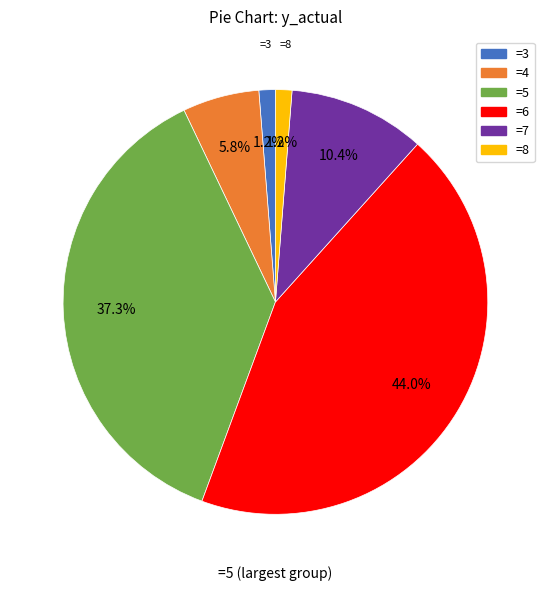

Does any single category account for the majority?

No